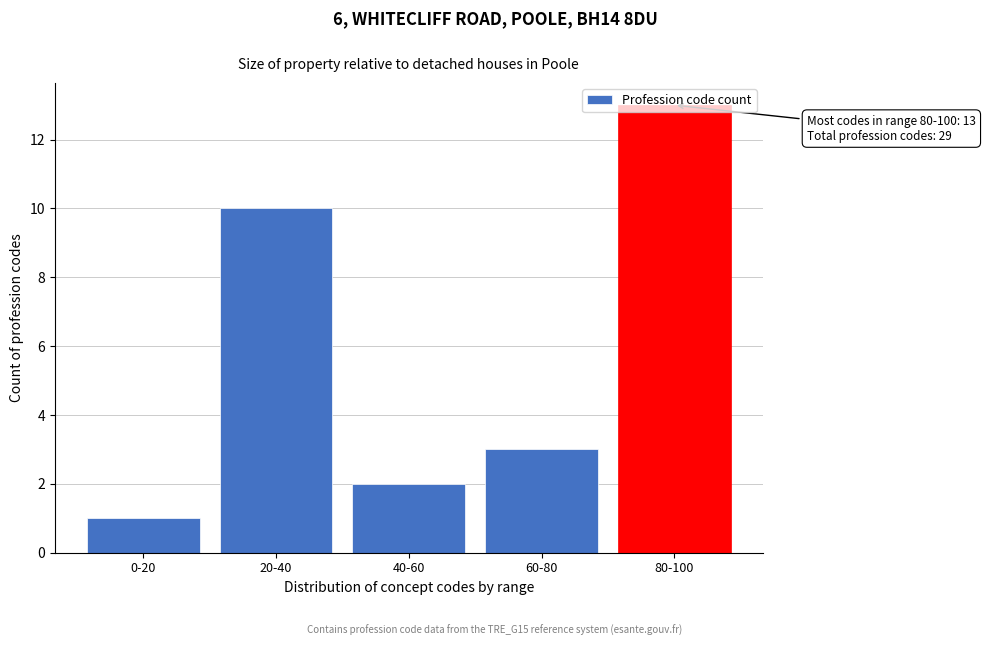

What is the maximum value shown in the chart?

13